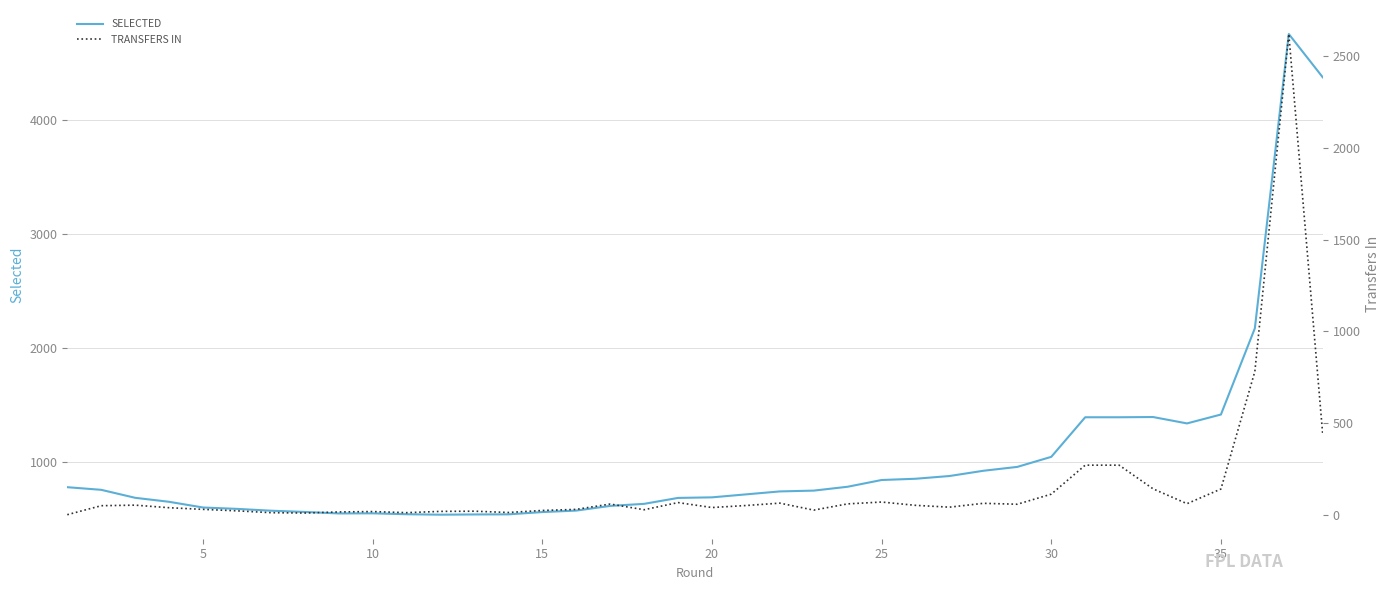

Rank the series by their average value, from lowest to highest.

transfers_in, selected